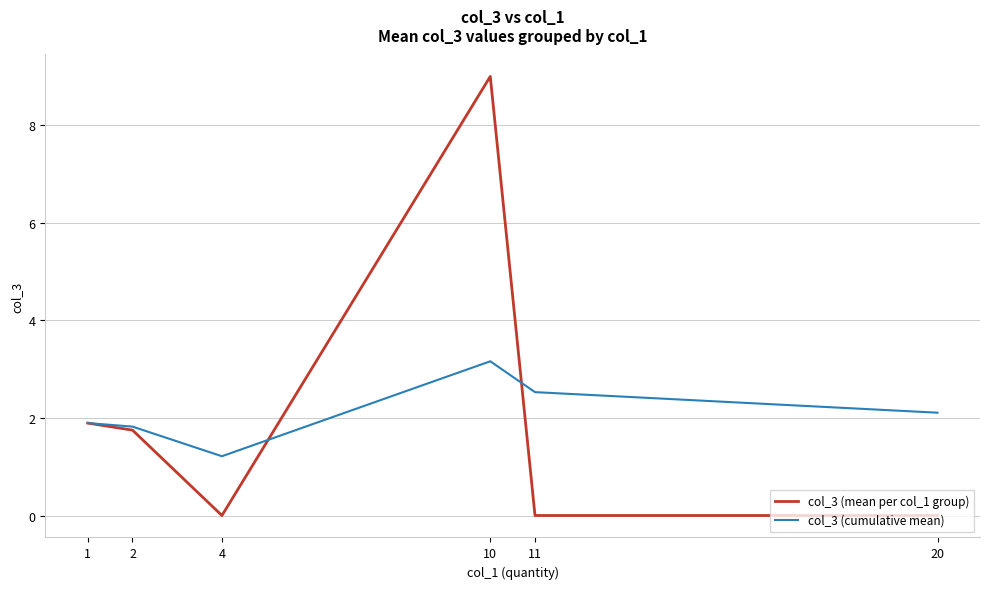

The col_3 (cumulative mean) series shows 2.1 at 20. True or false?

True